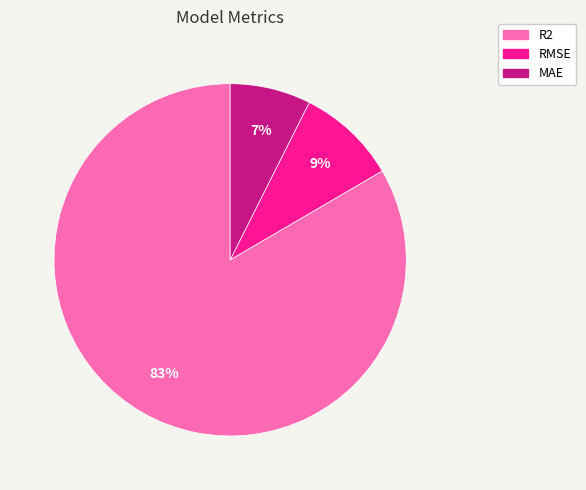

Which has a higher value, R2 or RMSE?

R2